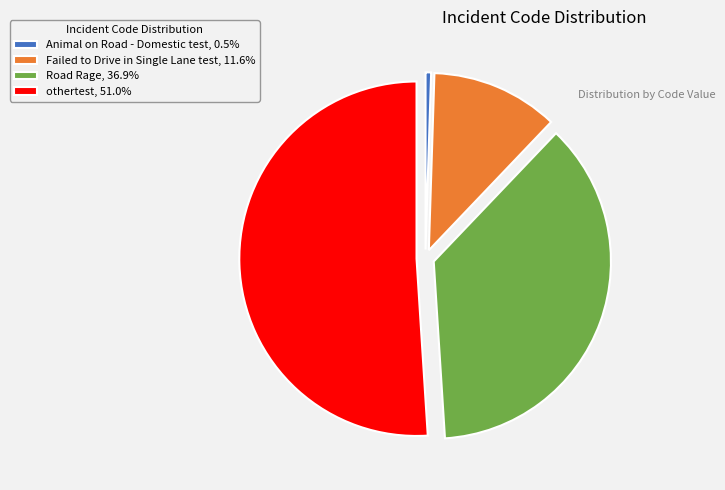

Is the sum of Animal on Road - Domestic test, 0.5% and Road Rage, 36.9% greater than half?

No